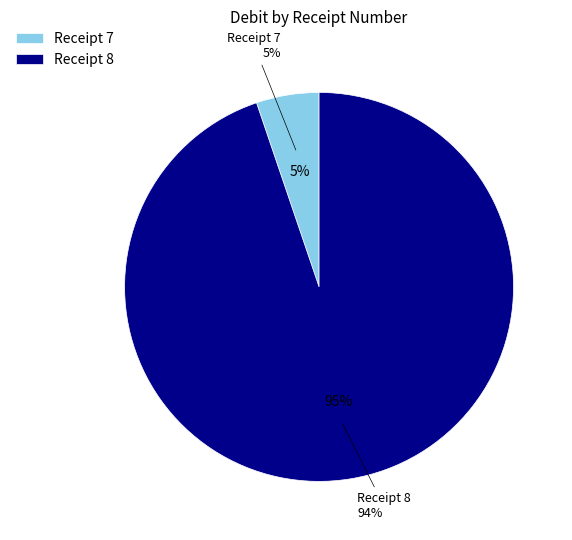

How many segments does this pie chart have?

2